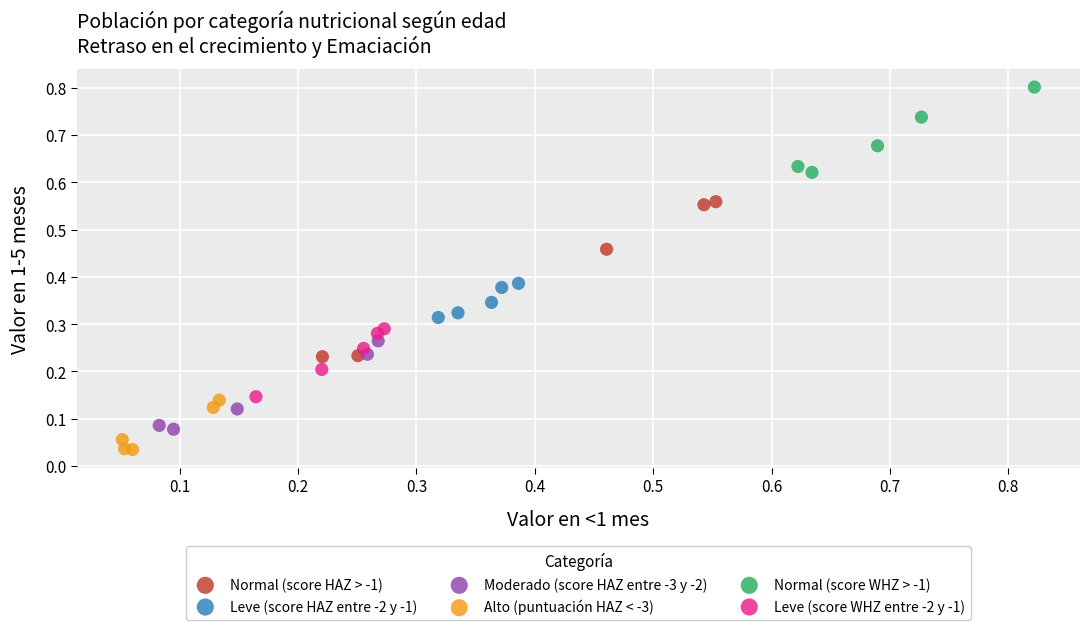

Which series contains the lowest Y value?

Alto (puntuación HAZ < -3)